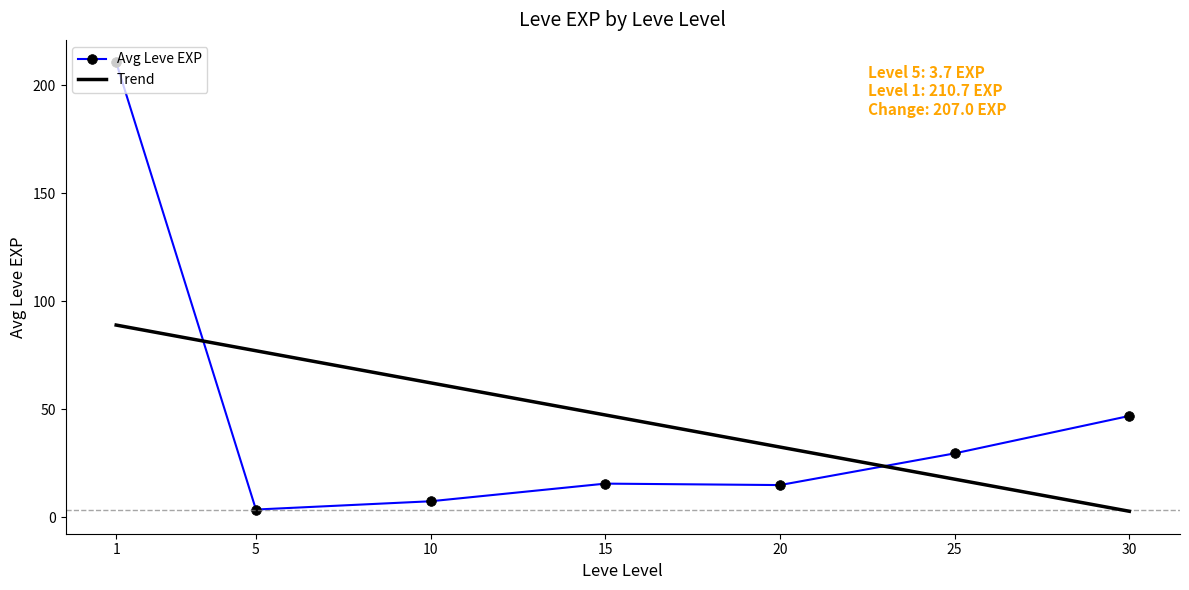

Read the Avg Leve EXP value at 20.

15.0